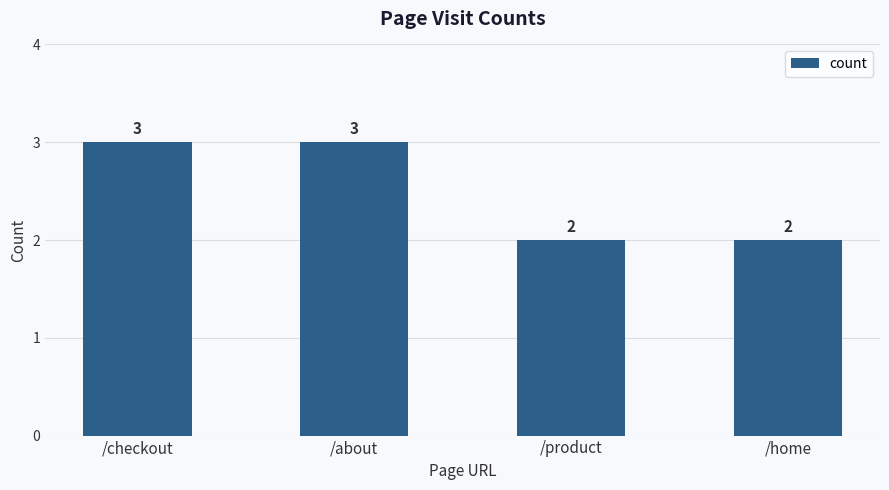

What is the sum of the values at /checkout and /about?

6